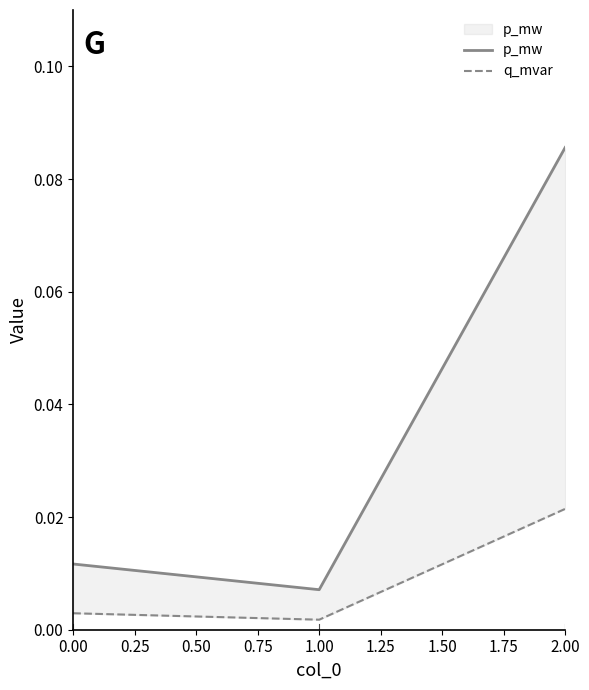

How many lines are shown in the chart?

2